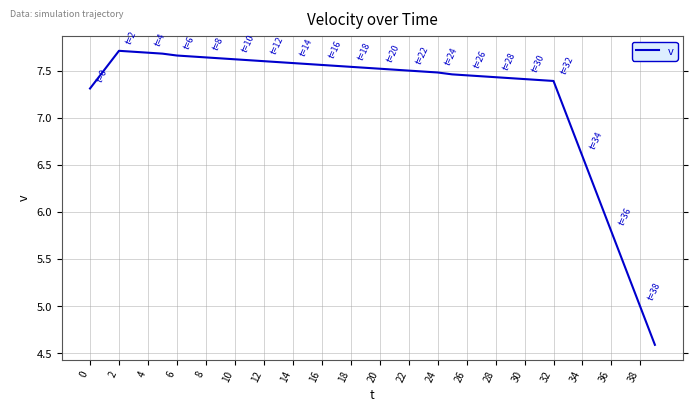

What is the difference between the maximum and minimum values?

3.1